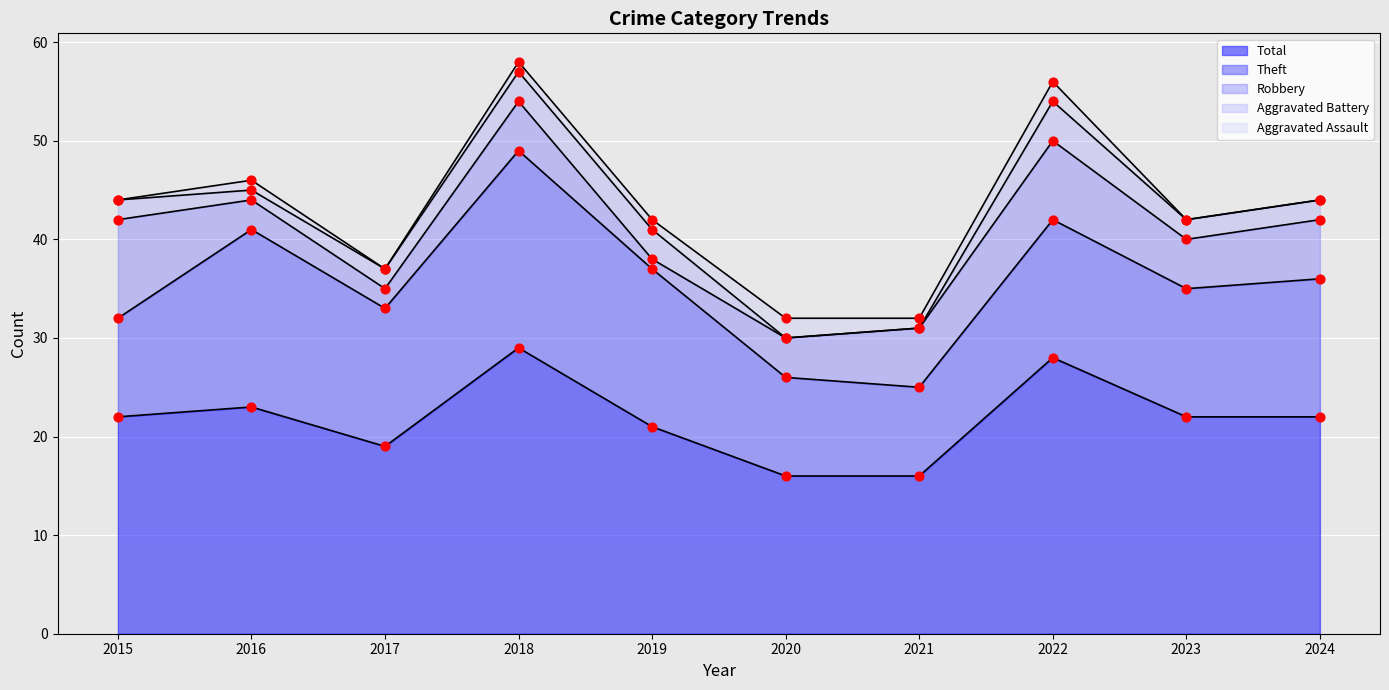

At which category is the sum across all series the highest?

2018